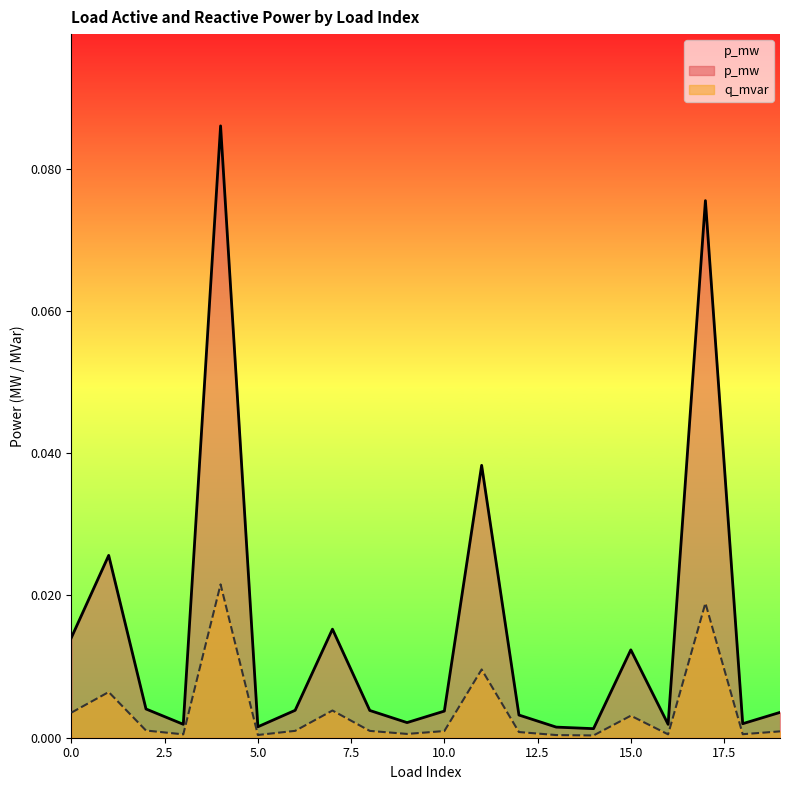

Rank the series by their average value, from lowest to highest.

q_mvar, p_mw